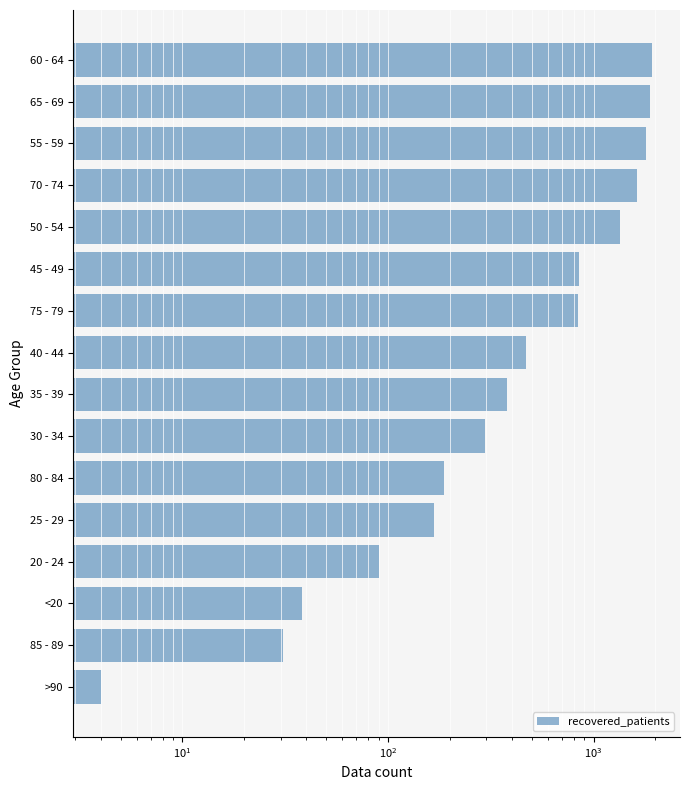

The value at 60 - 64 is 2586. True or false?

False